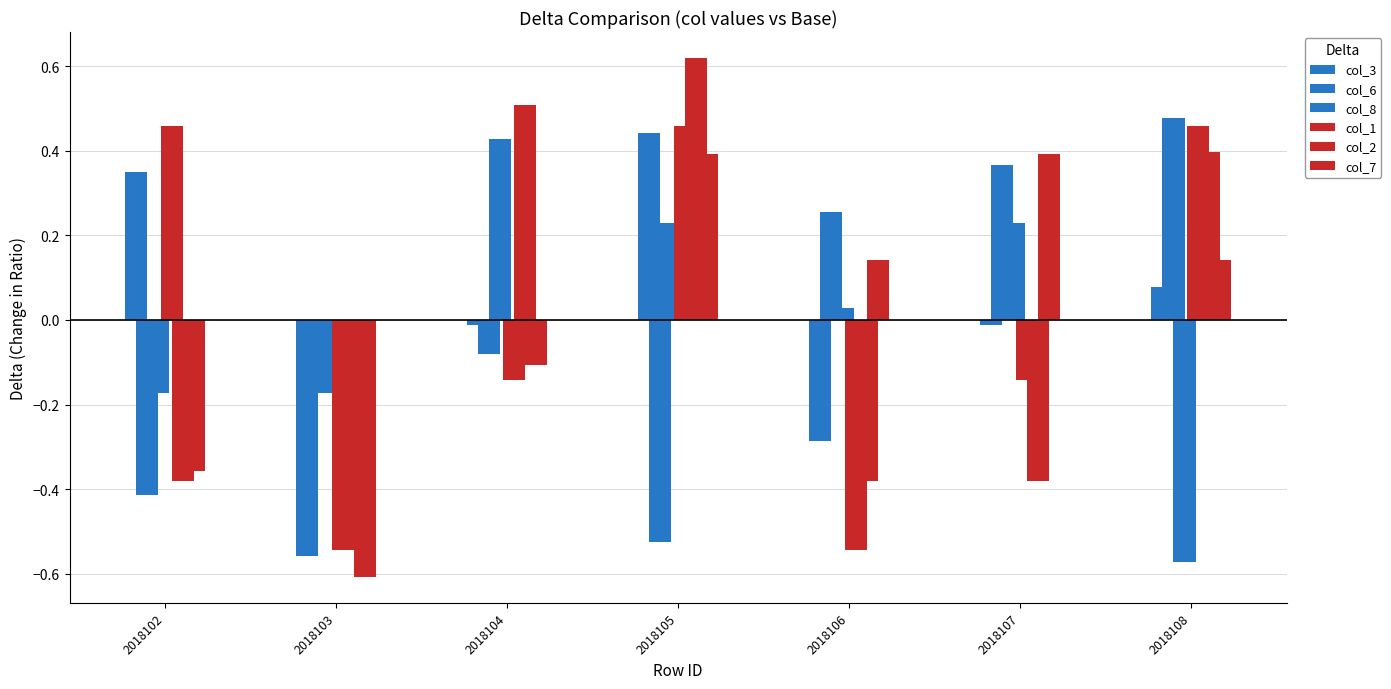

Which category has the lowest value in the col_1 series?

2018103